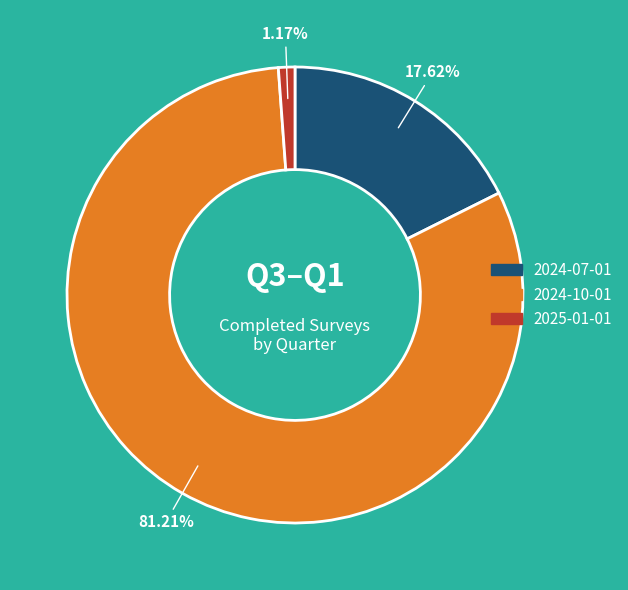

What is the ratio of the value at 2025-01-01 to the value at 2024-07-01?

0.1